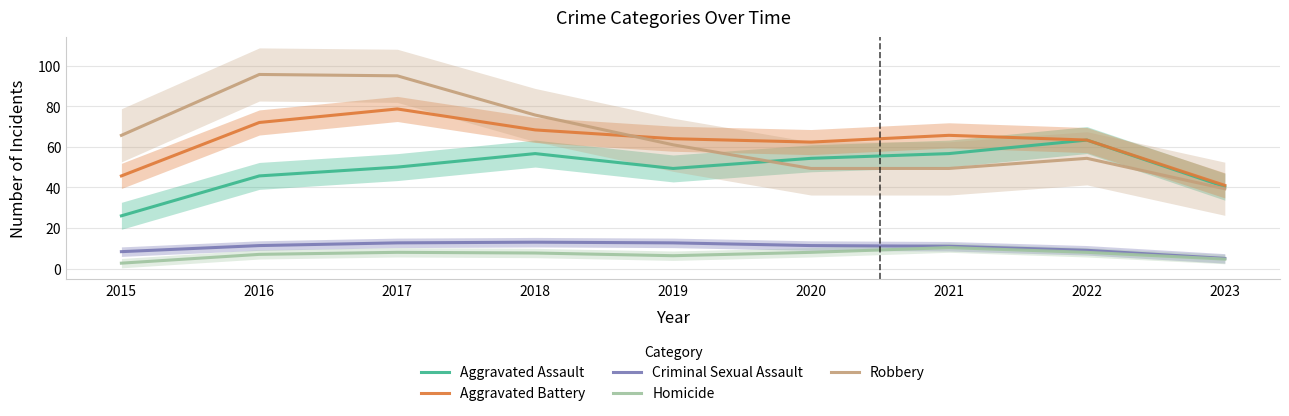

Does the chart have visible grid lines?

Yes